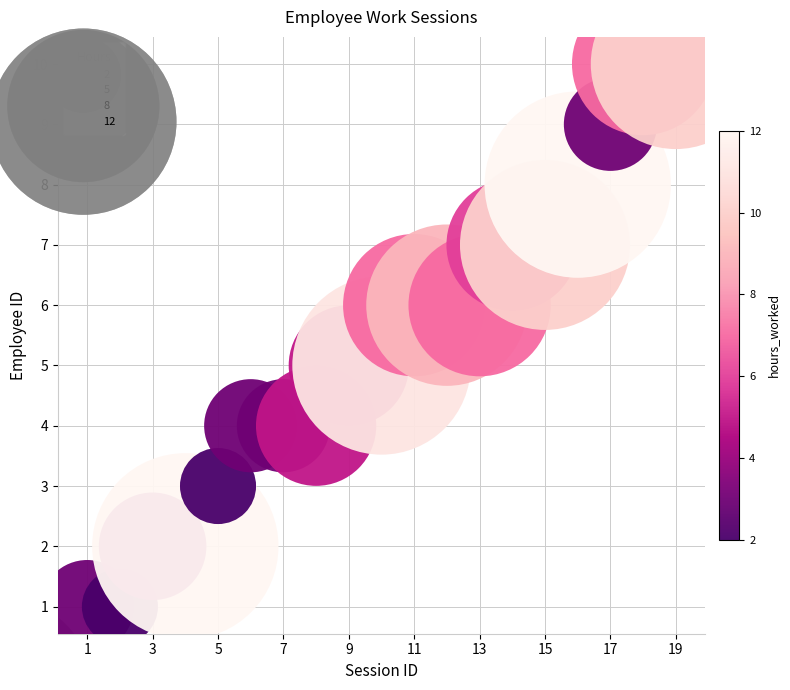

What is the range of X values (max minus min)?

18